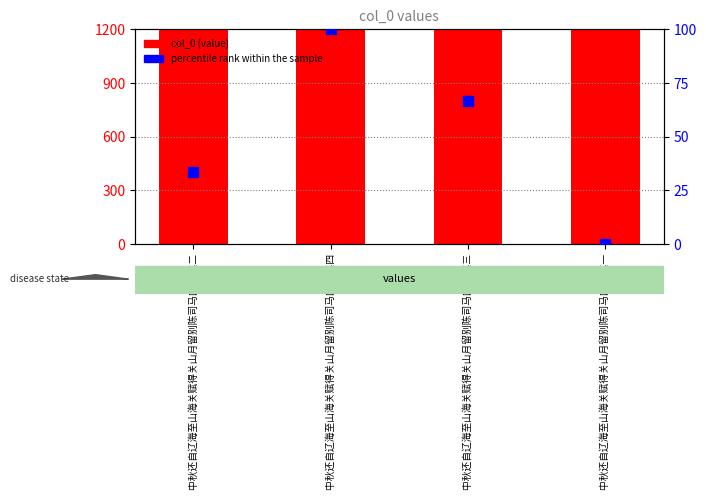

At which category is the sum across all series the highest?

中秋还自辽海至山海关赋得关山月留别陈司马四首 其四